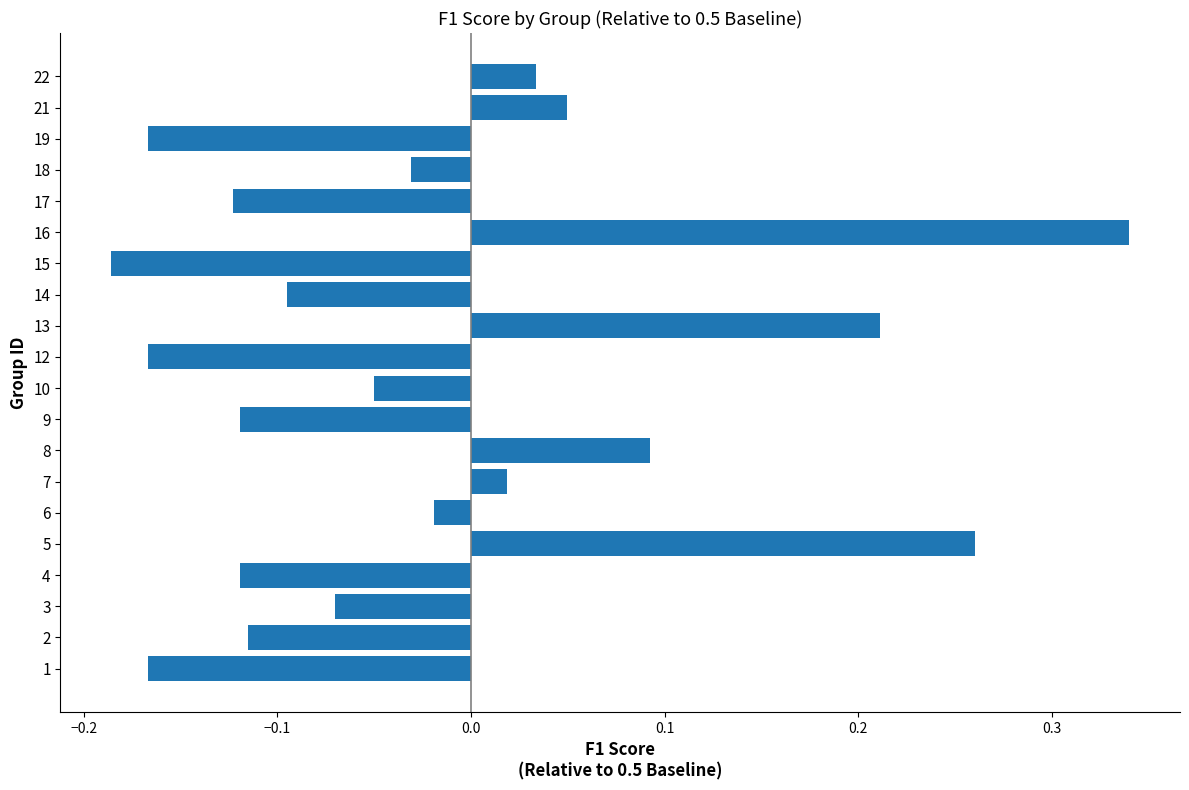

How many values are below zero?

13